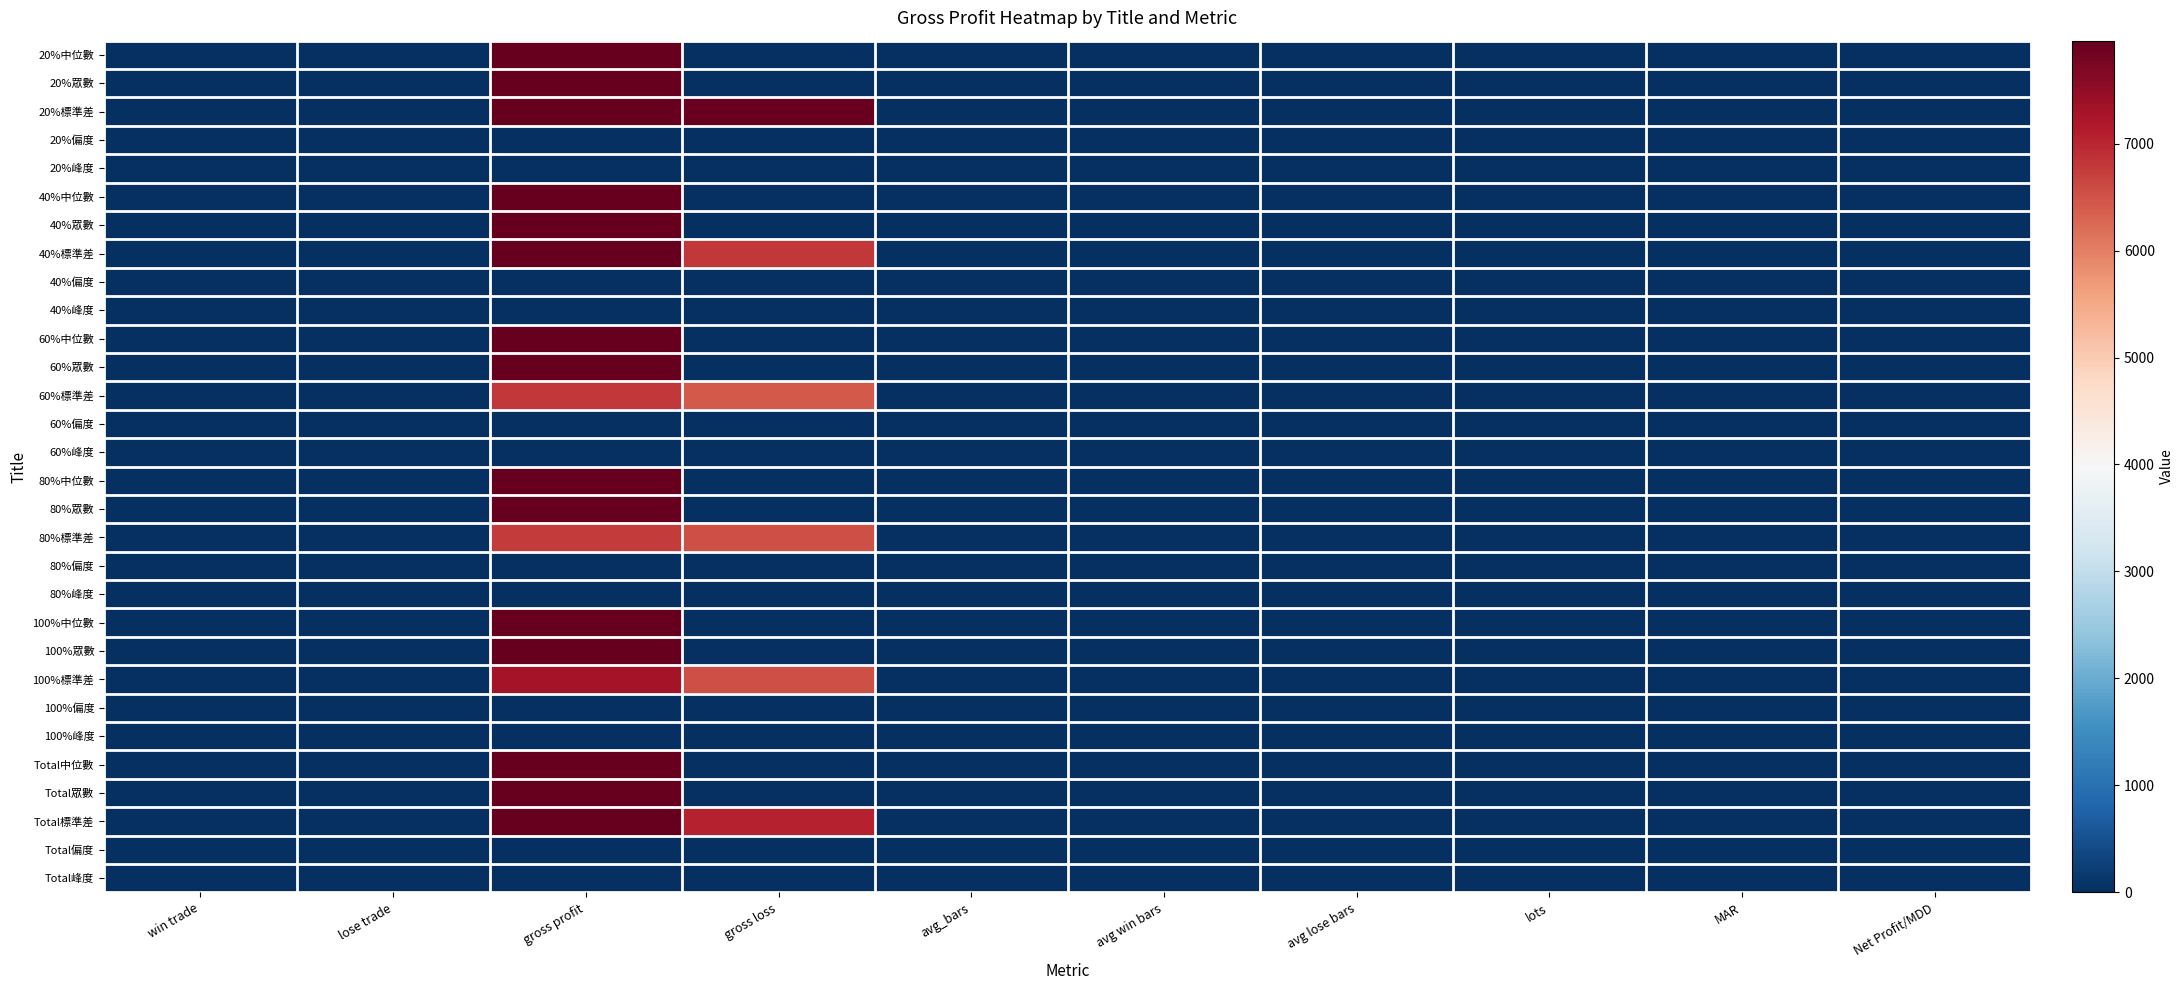

At how many categories does at least one series exceed 51633?

1